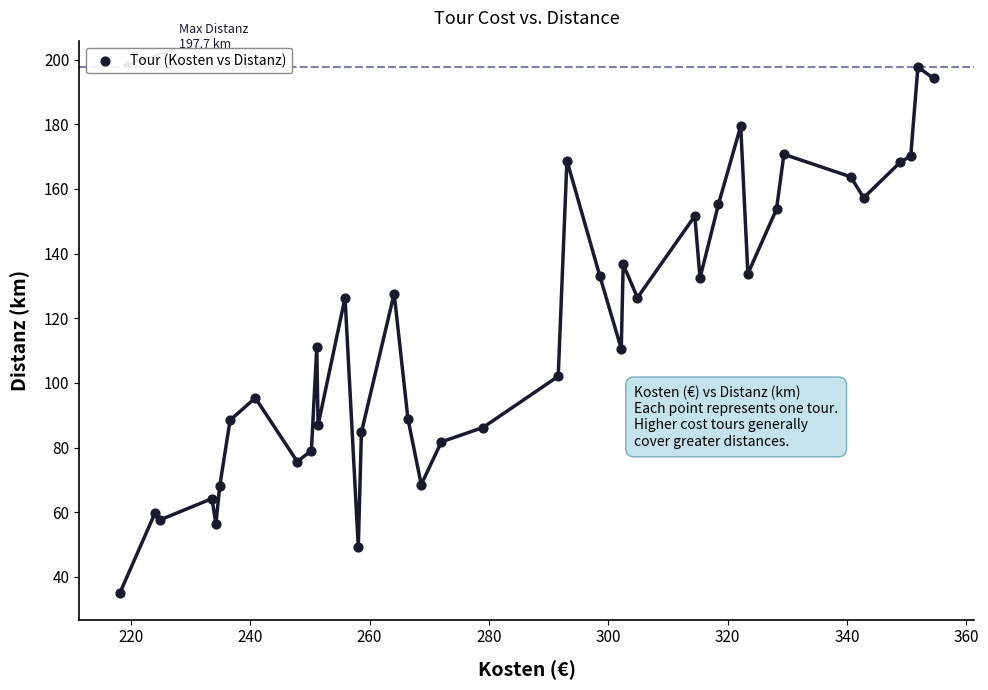

What is the range of X values (max minus min)?

136.4